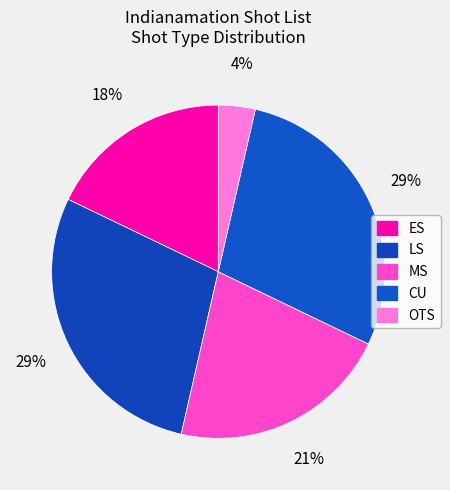

What percentage is the MS slice, to the nearest percent?

21%